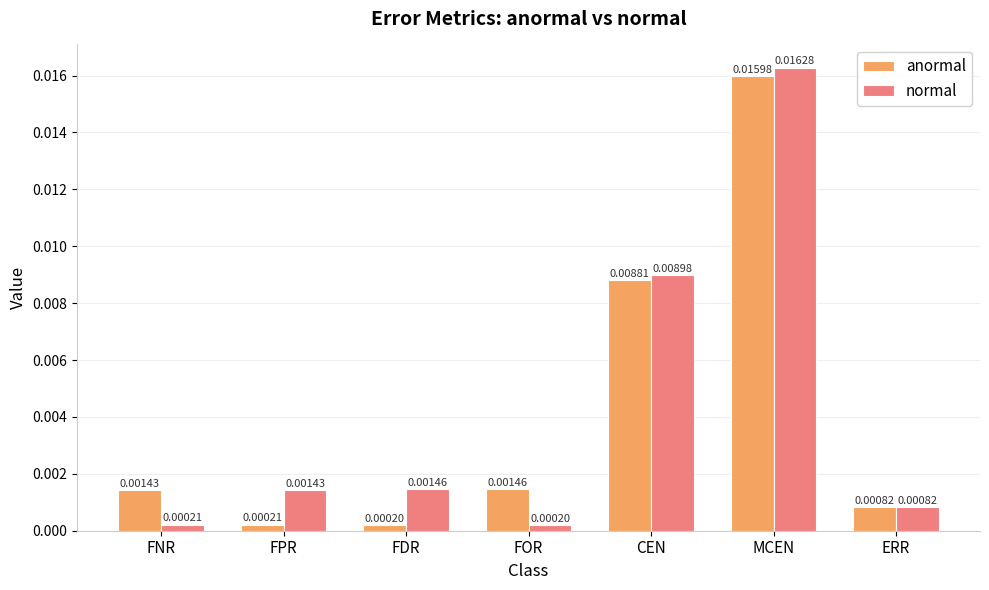

At FNR, list the series in order from largest to smallest.

anormal, normal